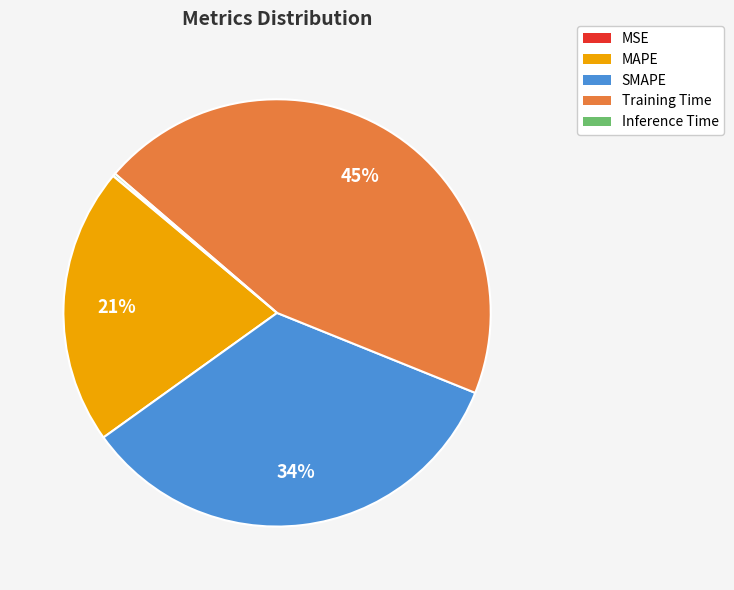

To the nearest percent, what percentage of the pie is Training Time?

45%